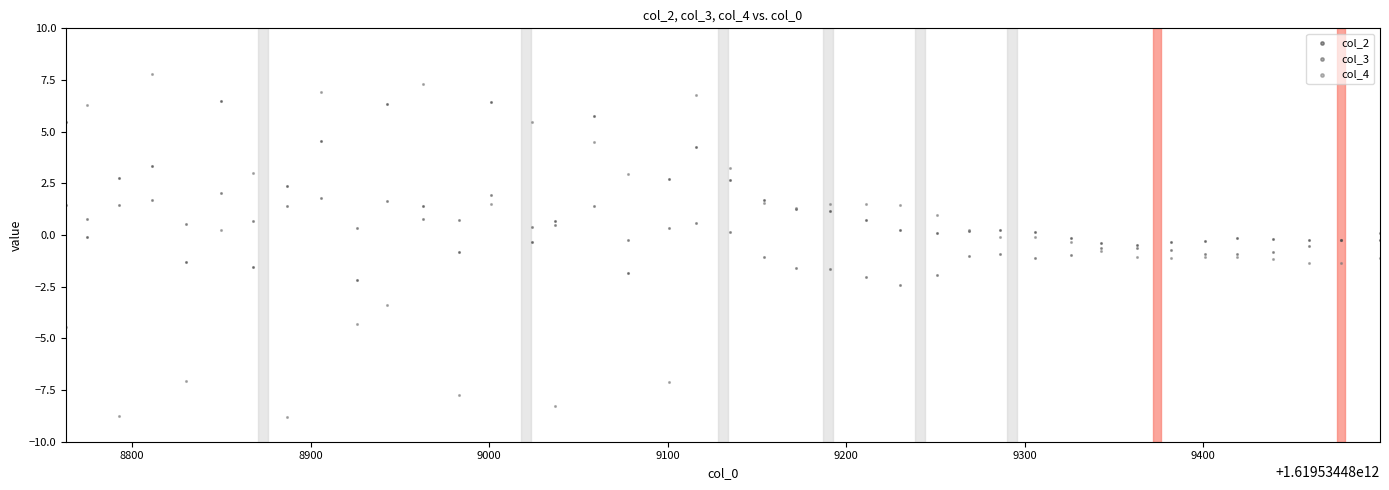

Which series contains the lowest Y value?

col_4